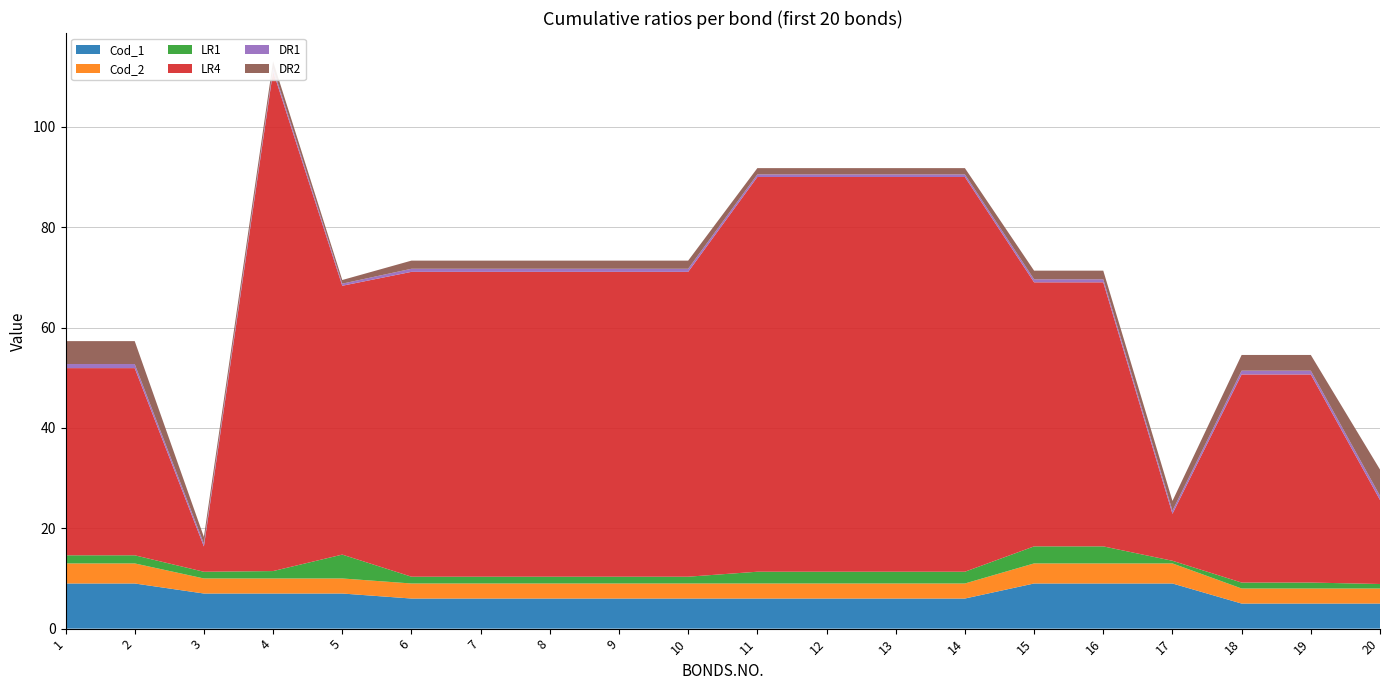

Reading left to right, what are all the values shown in this chart?

Cod_1: 1=9.0	2=9.0	3=7.0	4=7.0	5=7.0	6=6.0	7=6.0	8=6.0	9=6.0	10=6.0	11=6.0	12=6.0	13=6.0	14=6.0	15=9.0	16=9.0	17=9.0	18=5.0	19=5.0	20=5.0
Cod_2: 1=4.0	2=4.0	3=3.0	4=3.0	5=3.0	6=3.0	7=3.0	8=3.0	9=3.0	10=3.0	11=3.0	12=3.0	13=3.0	14=3.0	15=4.0	16=4.0	17=4.0	18=3.0	19=3.0	20=3.0
LR1: 1=1.6	2=1.6	3=1.3	4=1.5	5=4.8	6=1.4	7=1.4	8=1.4	9=1.4	10=1.4	11=2.3	12=2.3	13=2.3	14=2.3	15=3.4	16=3.4	17=0.5	18=1.2	19=1.2	20=0.9
LR4: 1=37.3	2=37.3	3=5.0	4=99.6	5=53.6	6=60.8	7=60.8	8=60.8	9=60.8	10=60.8	11=78.7	12=78.7	13=78.7	14=78.7	15=52.6	16=52.6	17=9.4	18=41.5	19=41.5	20=16.7
DR1: 1=0.8	2=0.8	3=0.6	4=0.6	5=0.4	6=0.6	7=0.6	8=0.6	9=0.6	10=0.6	11=0.5	12=0.5	13=0.5	14=0.5	15=0.6	16=0.6	17=0.6	18=0.8	19=0.8	20=0.8
DR2: 1=4.6	2=4.6	3=1.3	4=1.4	5=0.7	6=1.6	7=1.6	8=1.6	9=1.6	10=1.6	11=1.3	12=1.3	13=1.3	14=1.3	15=1.7	16=1.7	17=1.9	18=3.1	19=3.1	20=5.2